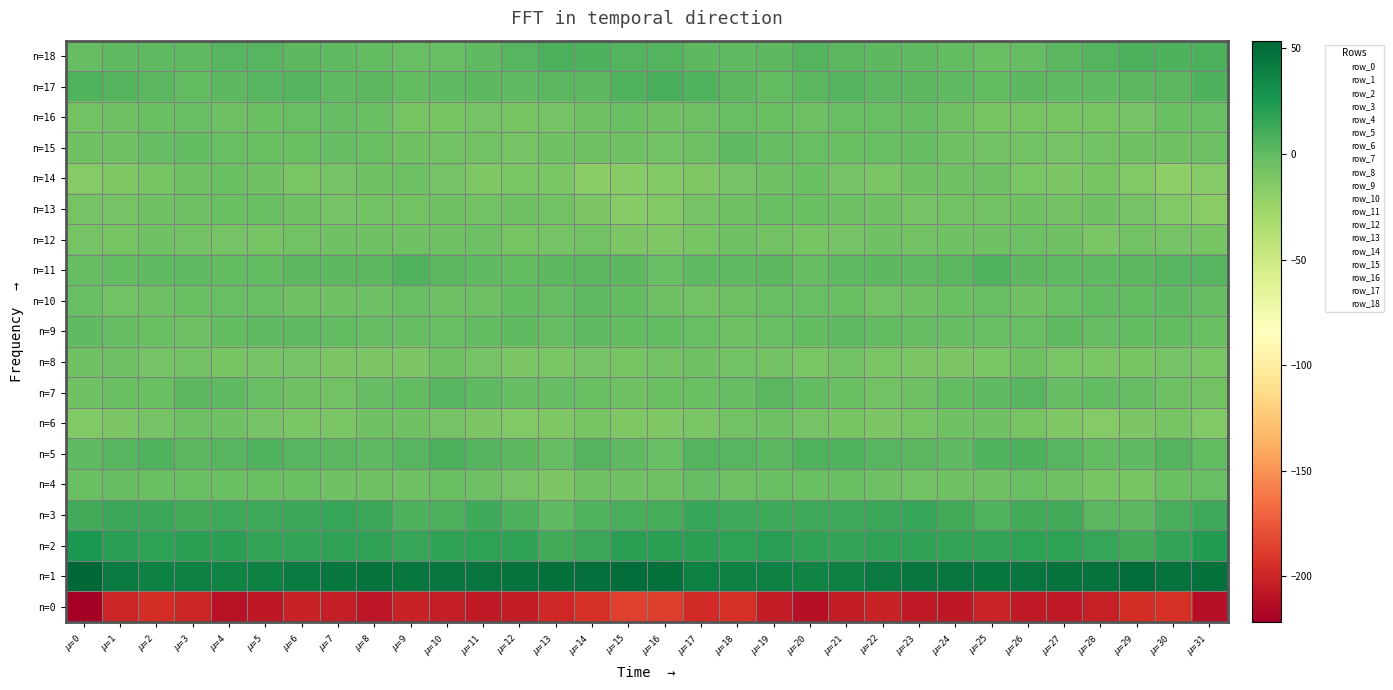

At which category is the sum across all series the highest?

$\mu$=19